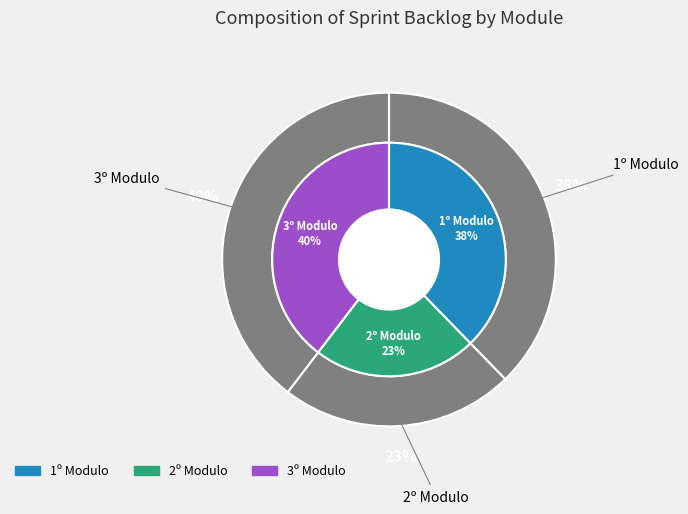

What percentage is the 2º Modulo slice, to the nearest percent?

23%